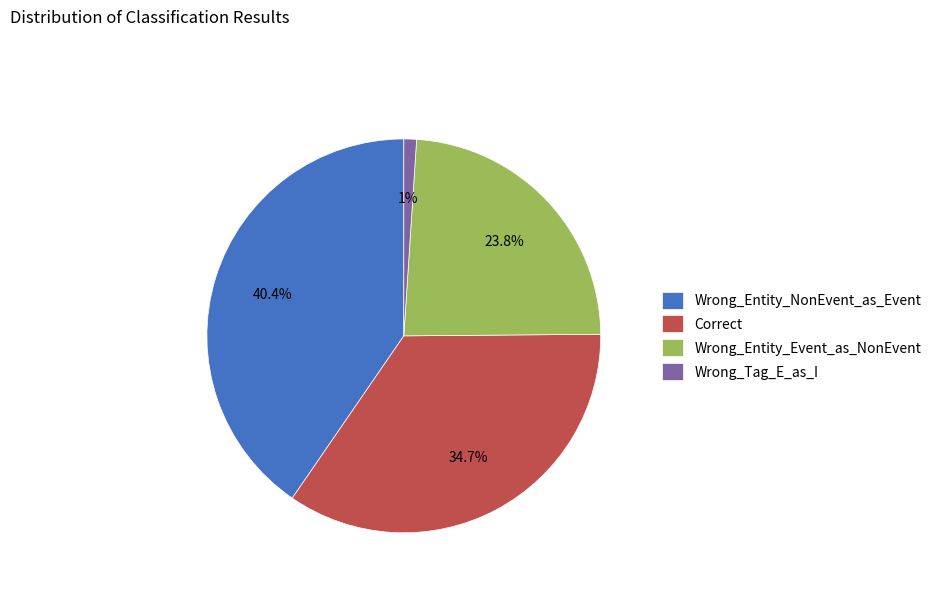

To the nearest percent, what is the difference between the largest and smallest slice percentages?

39%